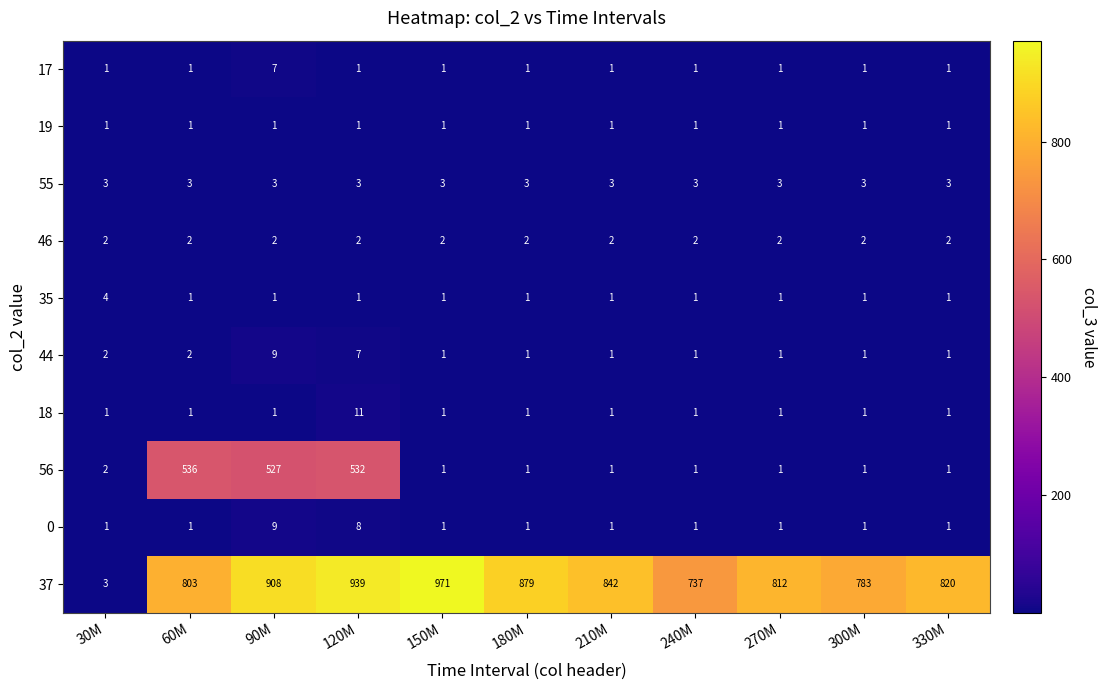

What is the spread (max minus min) of values at 150M?

970